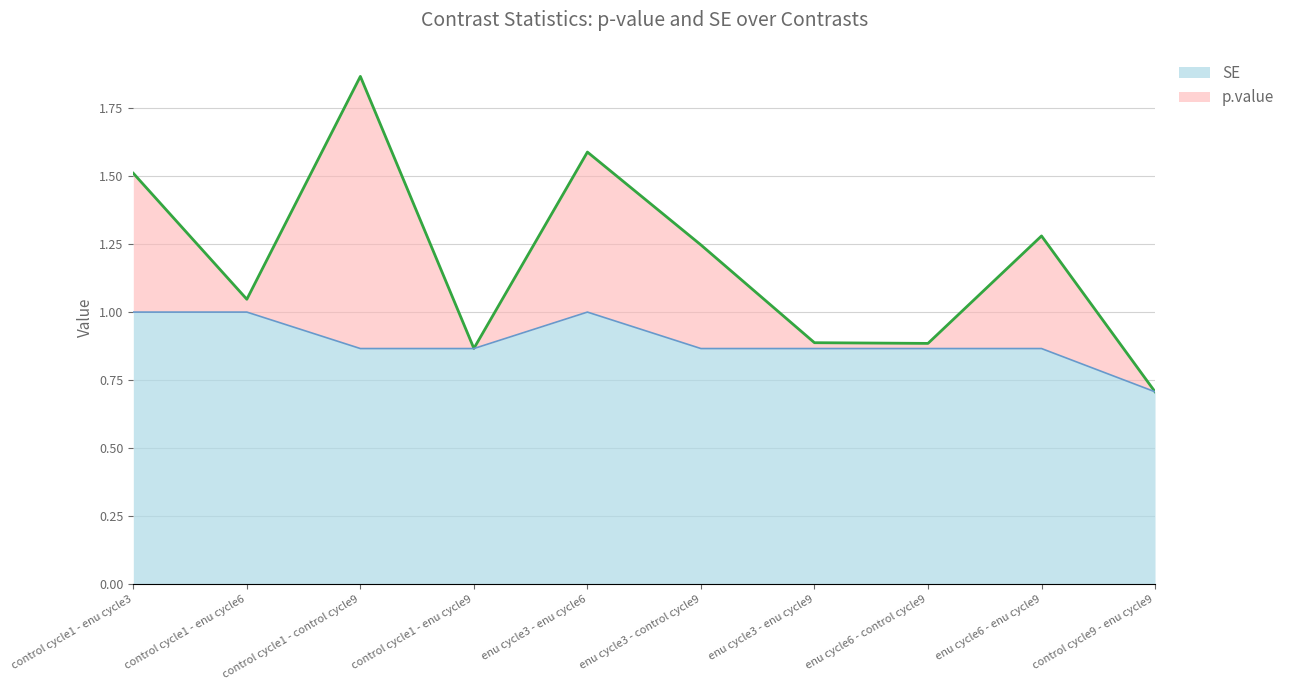

Rank the categories by value from lowest to highest.

control cycle9 - enu cycle9, control cycle1 - control cycle9, control cycle1 - enu cycle9, enu cycle3 - control cycle9, enu cycle3 - enu cycle9, enu cycle6 - control cycle9, enu cycle6 - enu cycle9, control cycle1 - enu cycle3, control cycle1 - enu cycle6, enu cycle3 - enu cycle6